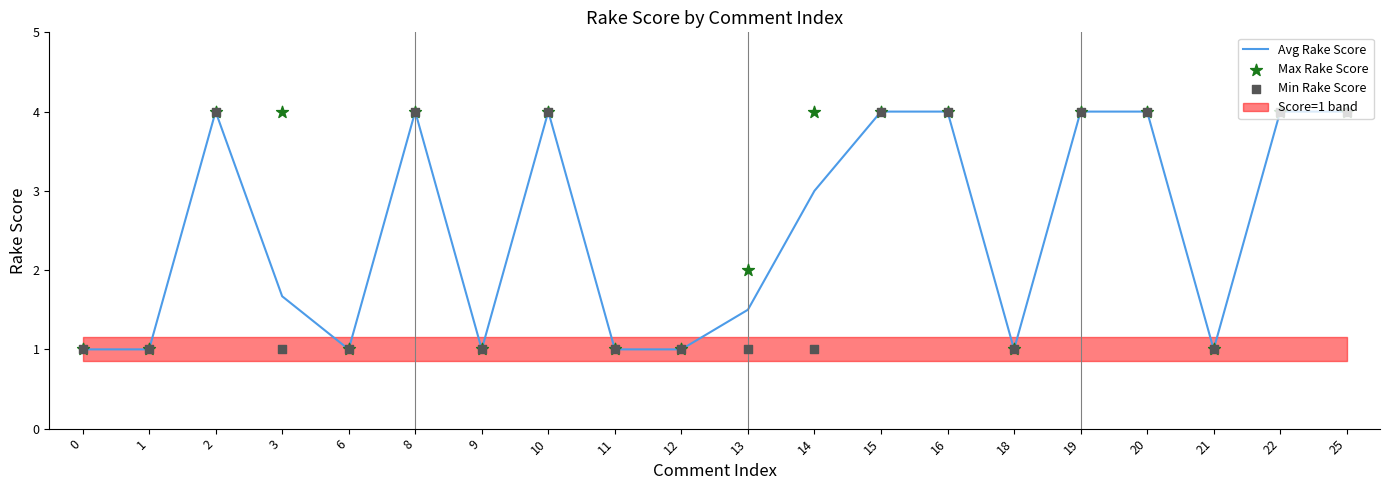

Which series has the widest spread of Y values?

Avg Rake Score